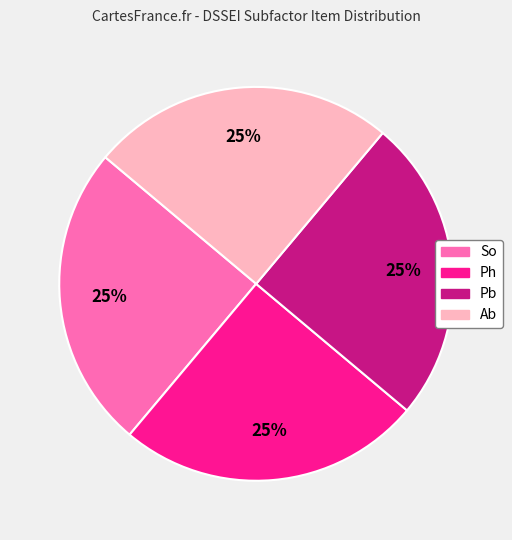

Is there any slice that represents more than half of the pie?

No